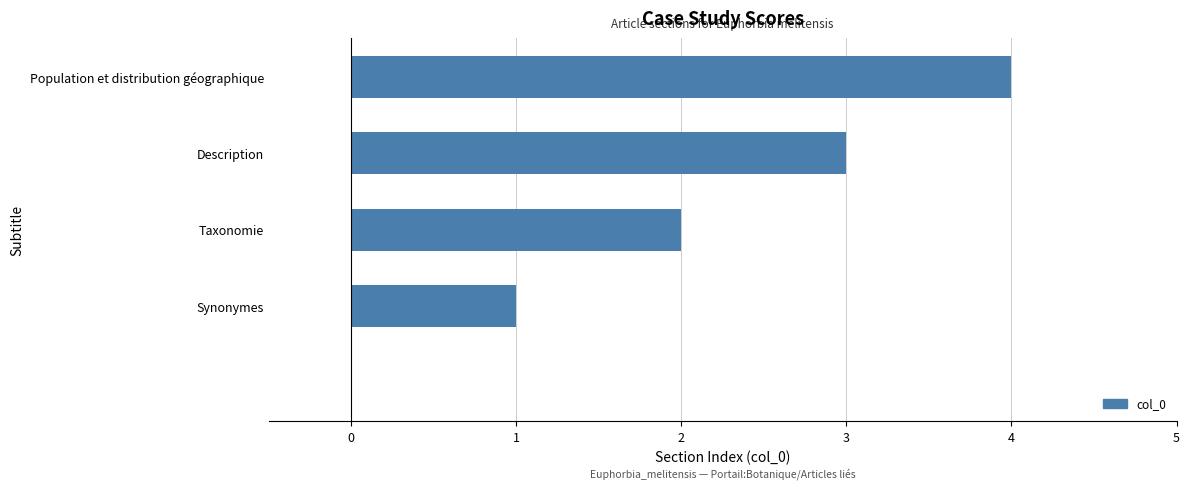

What is the sum of all values?

10